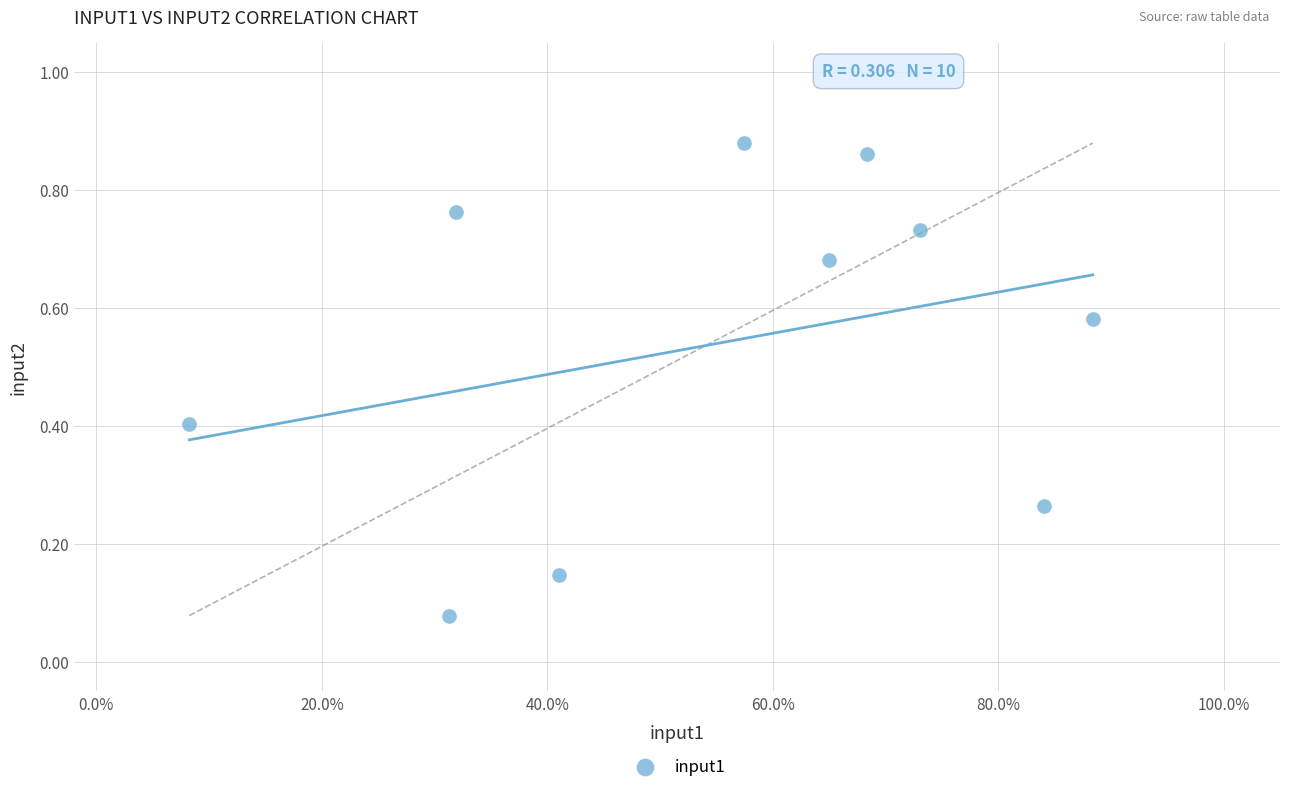

What is the average X value?

0.5